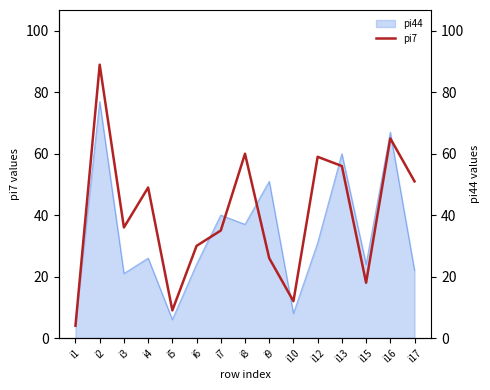

Read the value at i5.

9